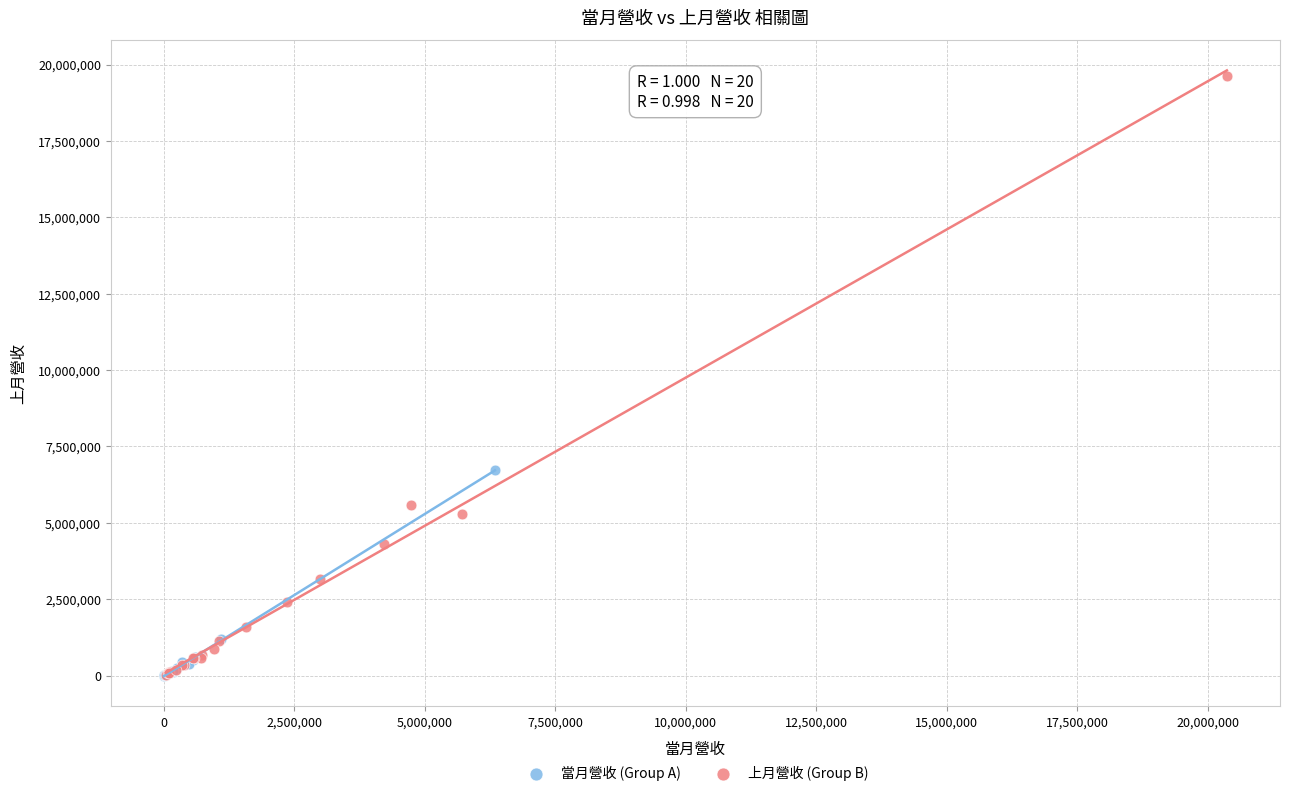

Which series reaches the maximum Y coordinate?

上月營收 (Group B)